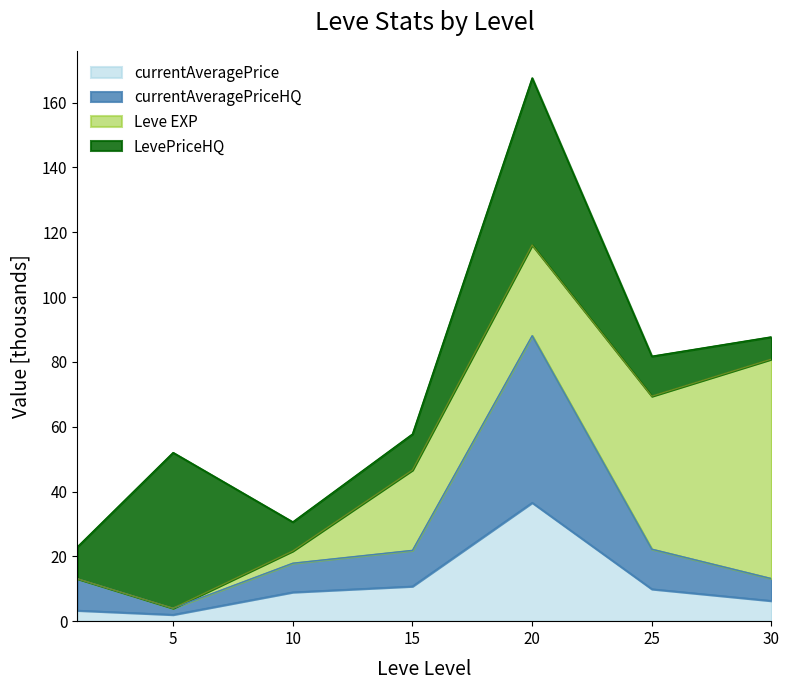

Does the chart have visible grid lines?

No